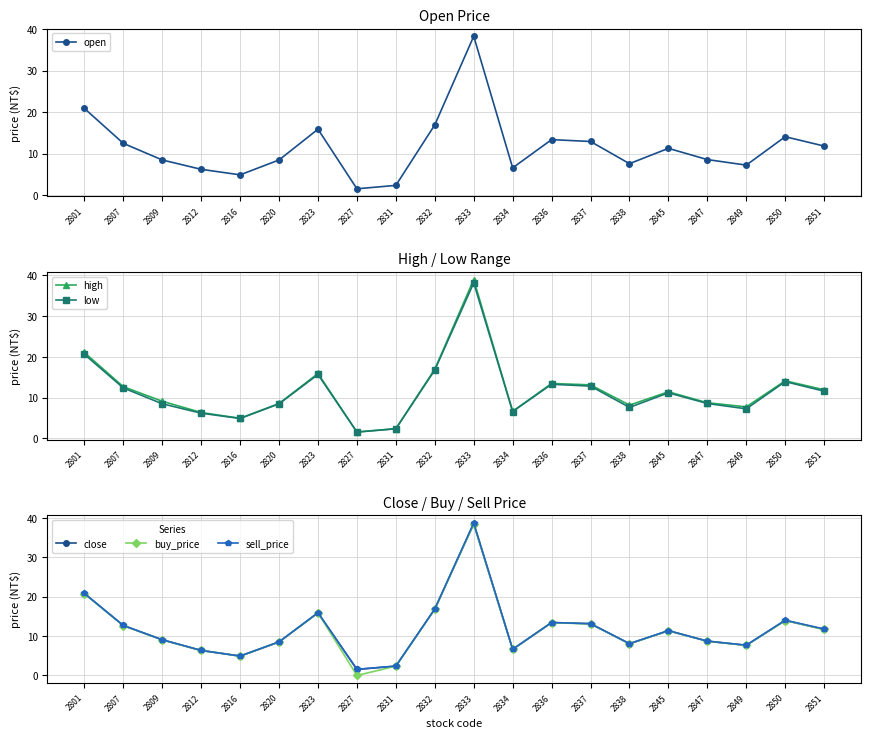

At how many categories does at least one series exceed 11?

10